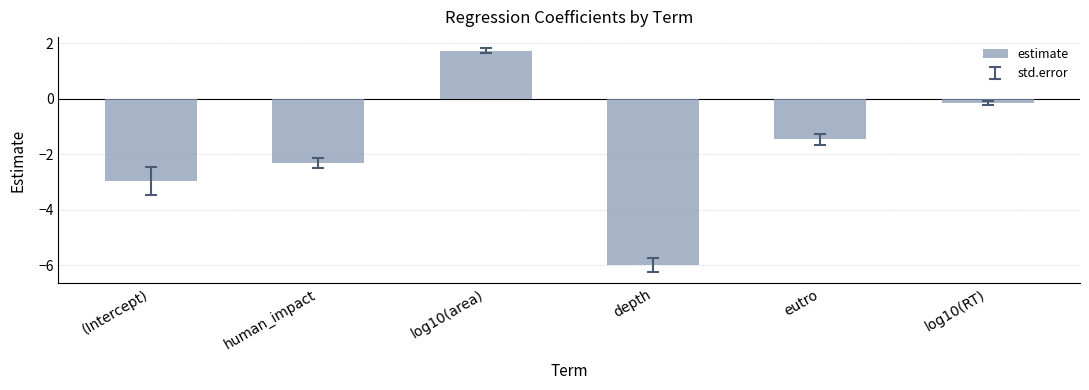

Which has a higher value, human_impact or log10(RT)?

log10(RT)